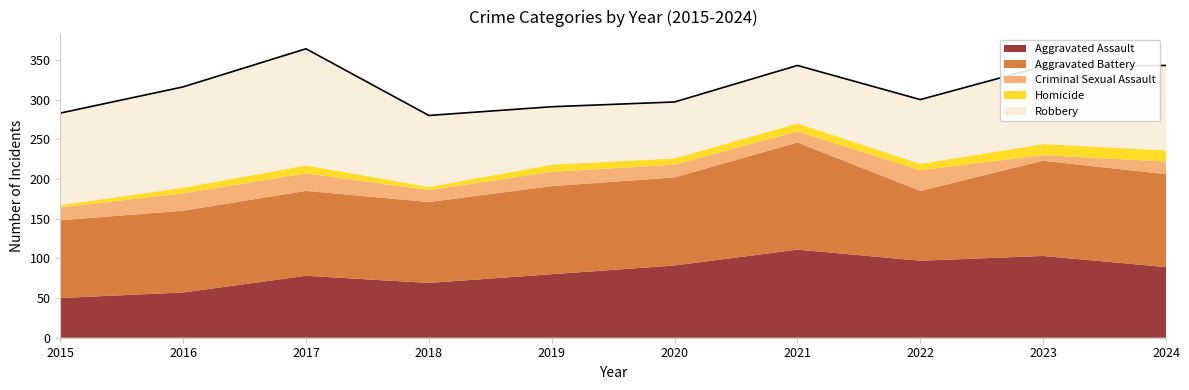

At which category is the sum across all series the highest?

2017